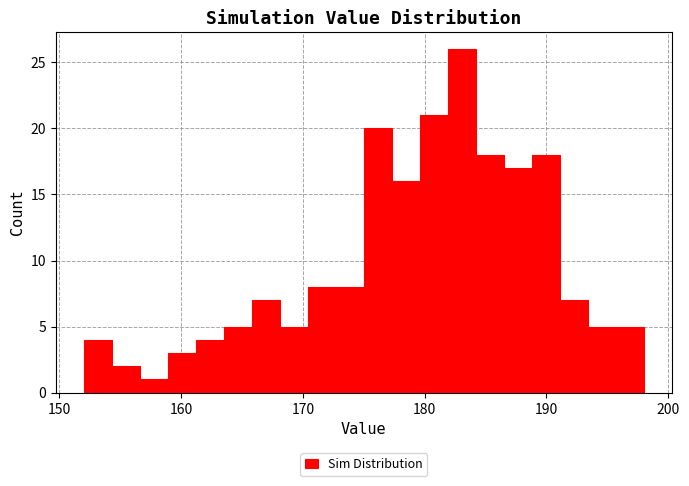

Read against the x-axis, roughly where is the centre of the tallest bar?

183